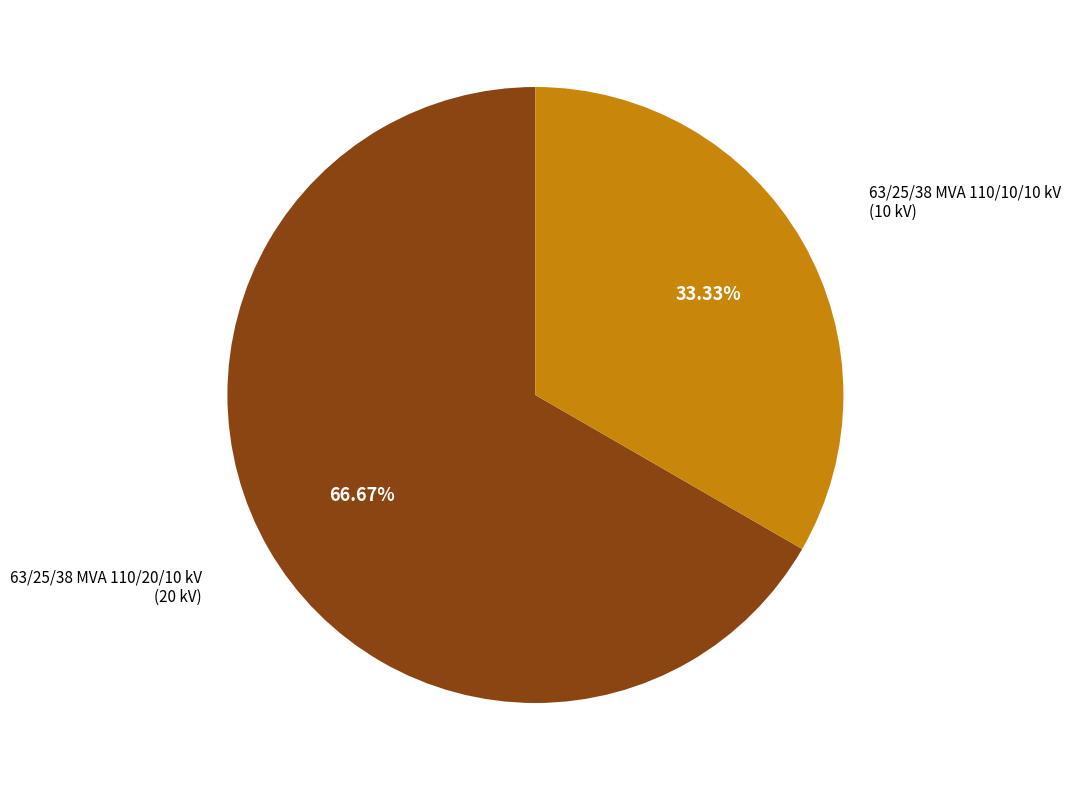

To the nearest percent, what is the average slice percentage?

50%